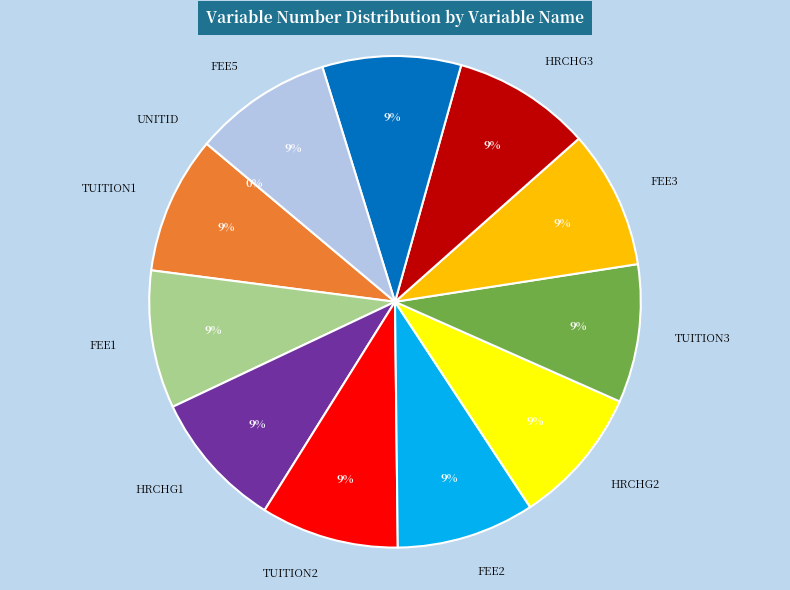

To the nearest percent, what percentage of the pie is HRCHG2?

9%